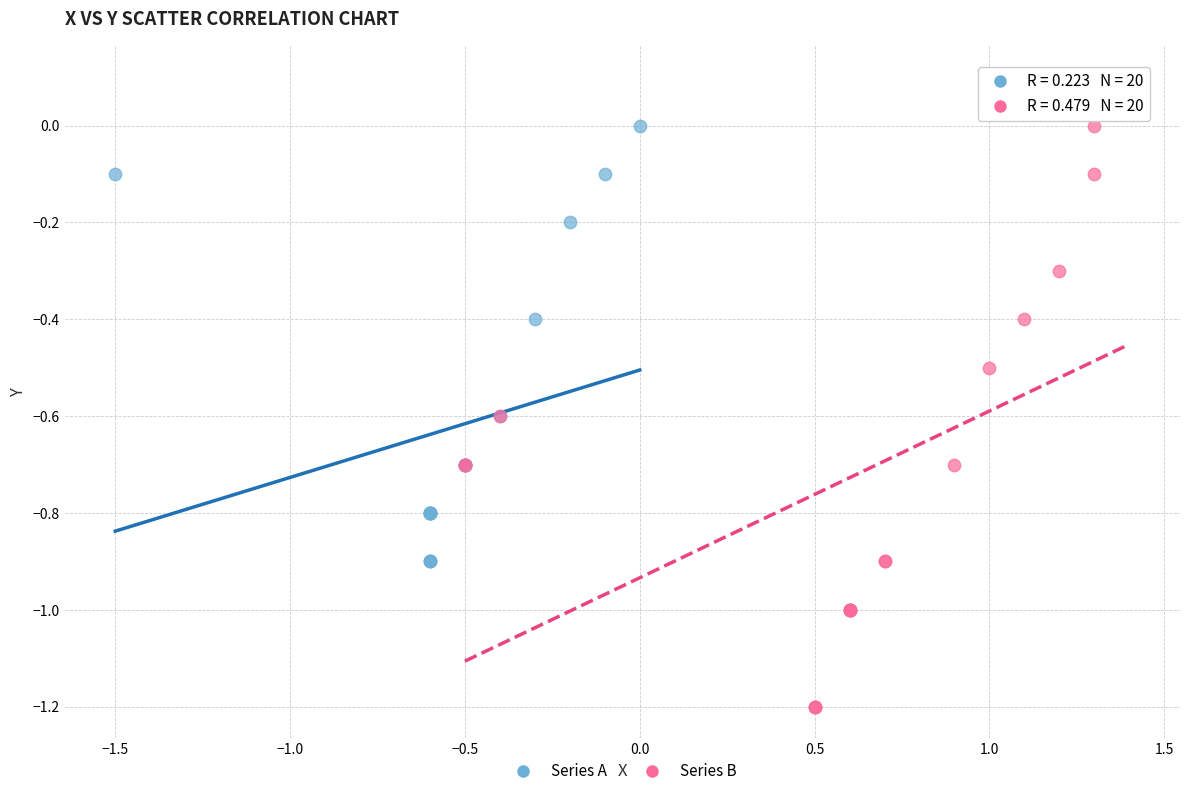

Which series has the widest spread of Y values?

Series B